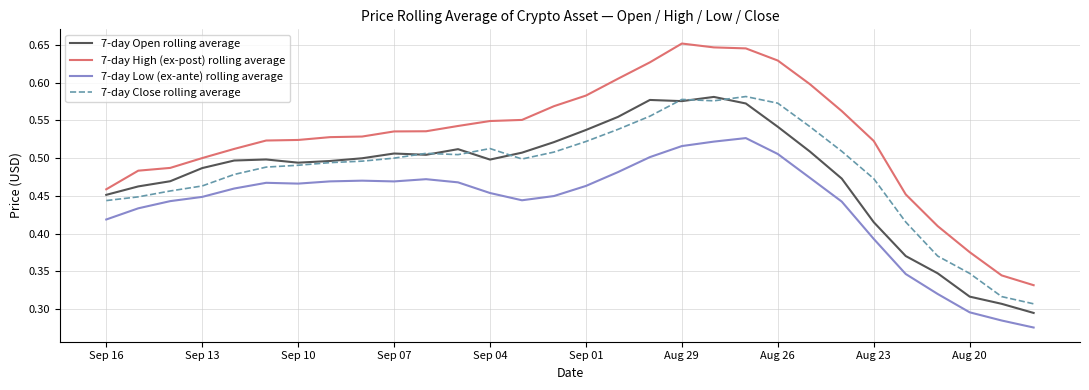

Which series has the largest total across all categories?

7-day High (ex-post) rolling average